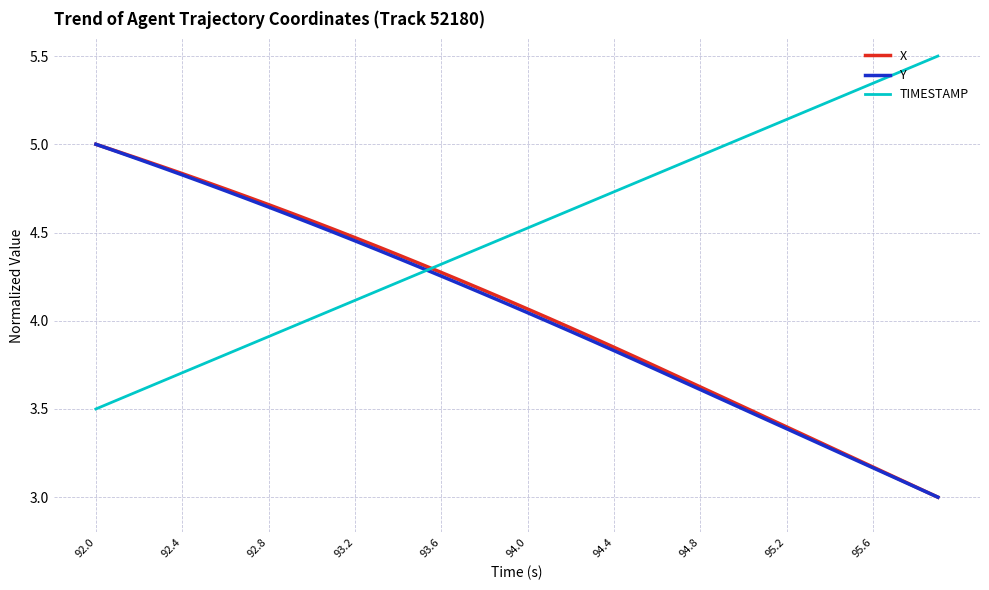

True or false: TIMESTAMP has more than 2 interior local peaks.

False